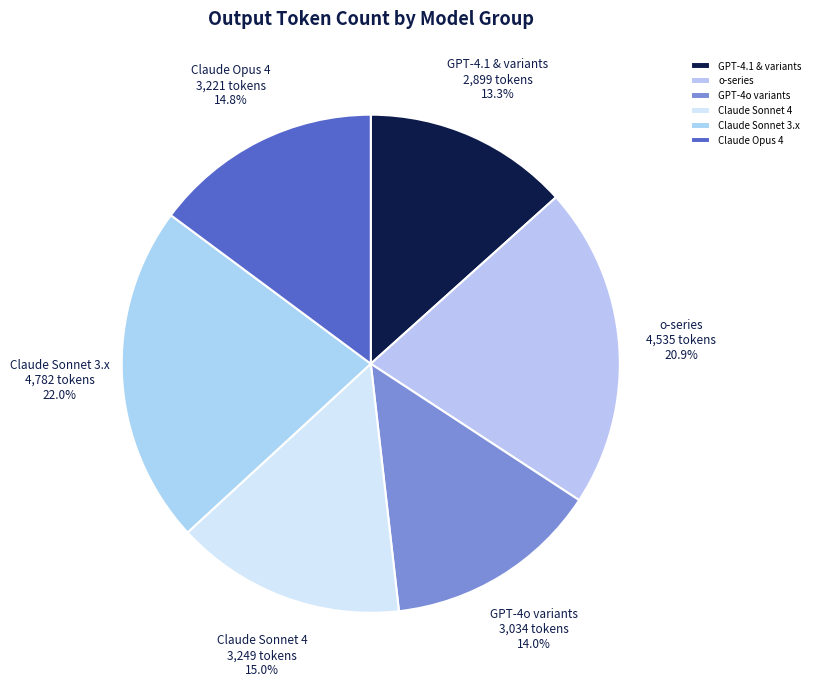

Which slice is the largest?

Claude Sonnet 3.x